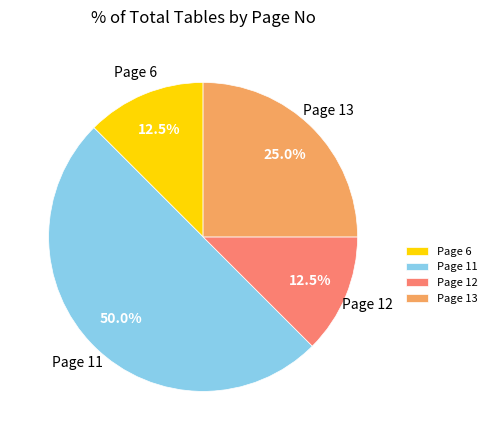

Which has a higher value, Page 12 or Page 13?

Page 13